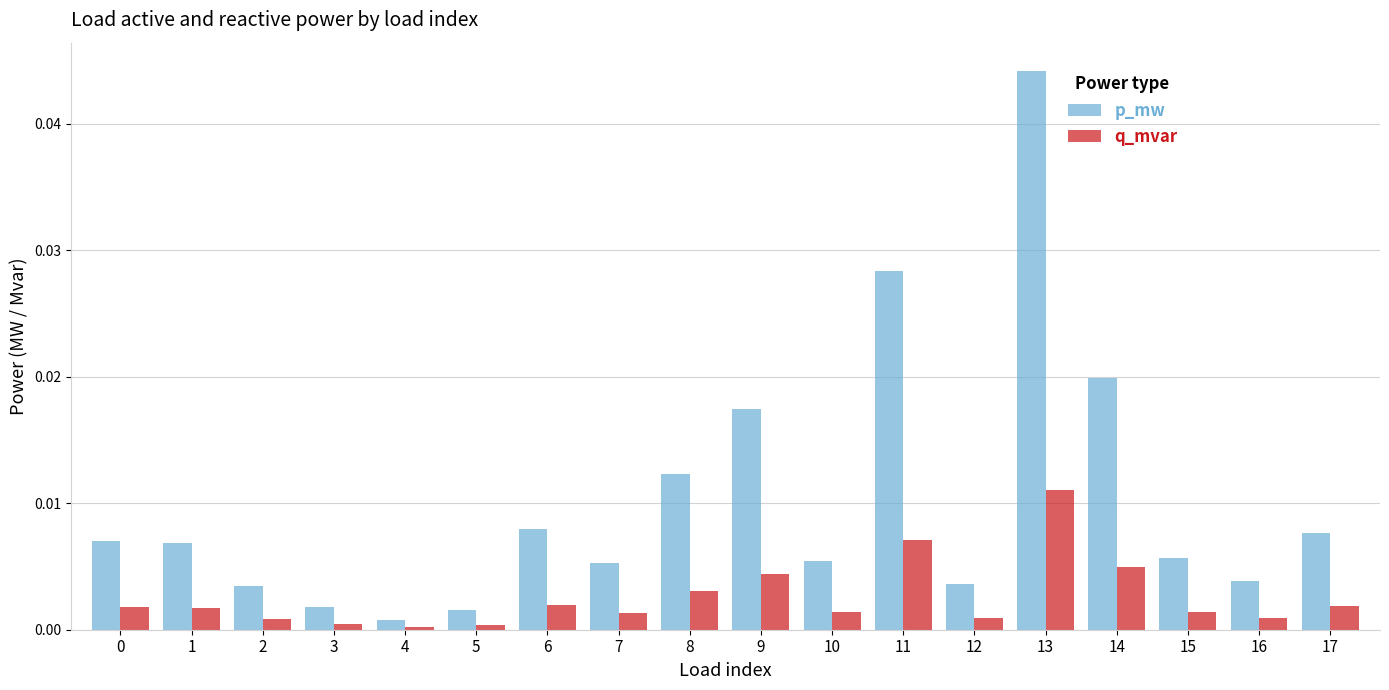

Which series has the widest spread of values?

p_mw